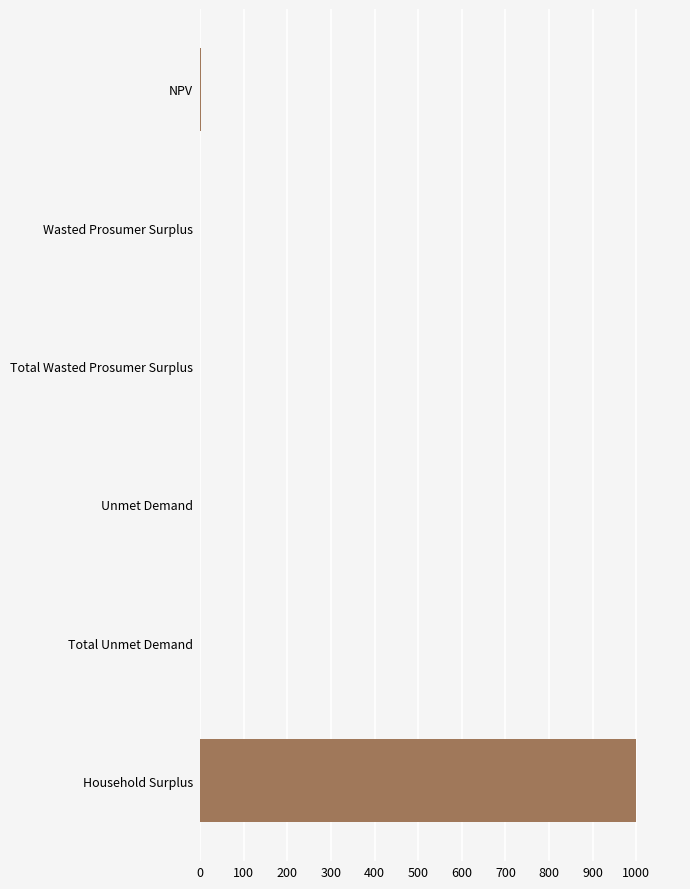

Which label corresponds to the largest value in the chart?

Household Surplus